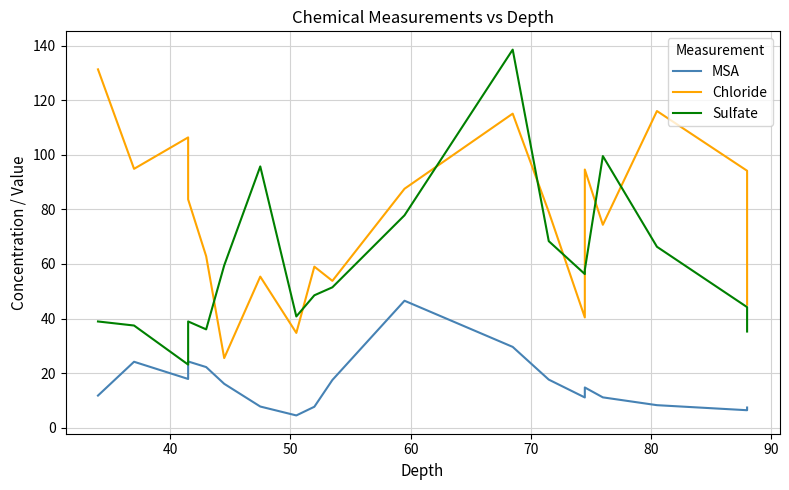

What is the greatest value displayed?

138.6